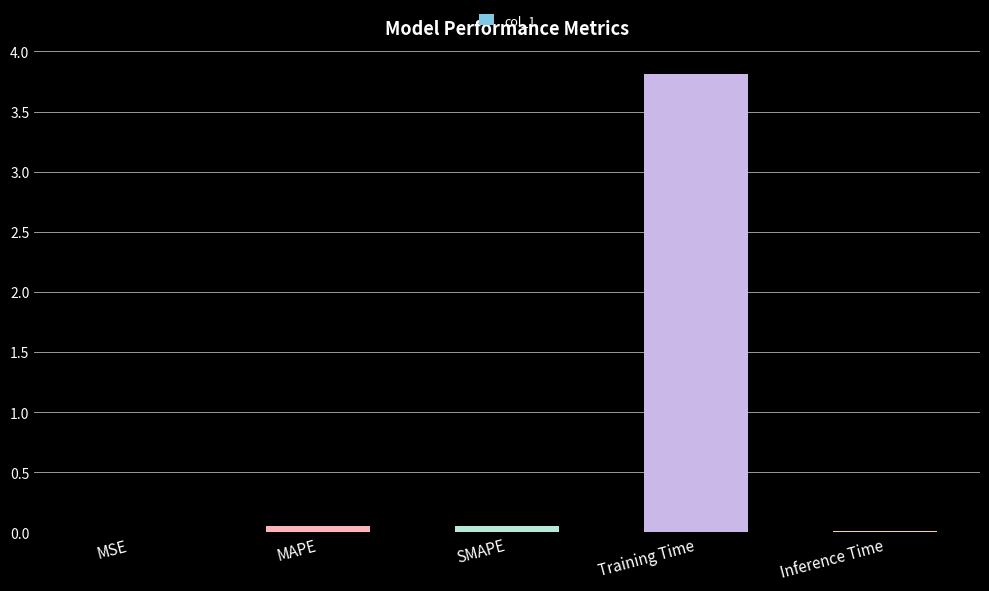

What is the sum of all values?

3.9